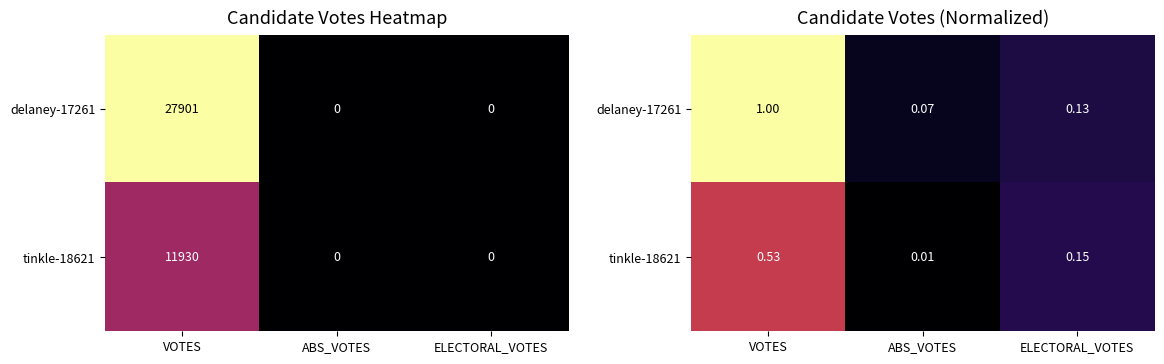

Which series has the largest range (max minus min)?

delaney-17261